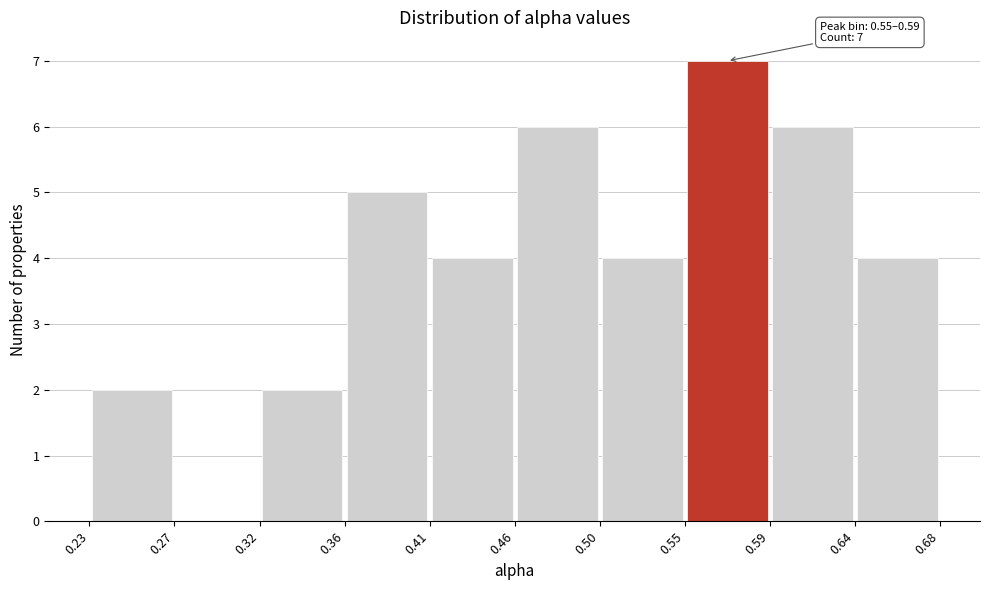

Which range on the x-axis has the tallest bar?

0.55 to 0.59